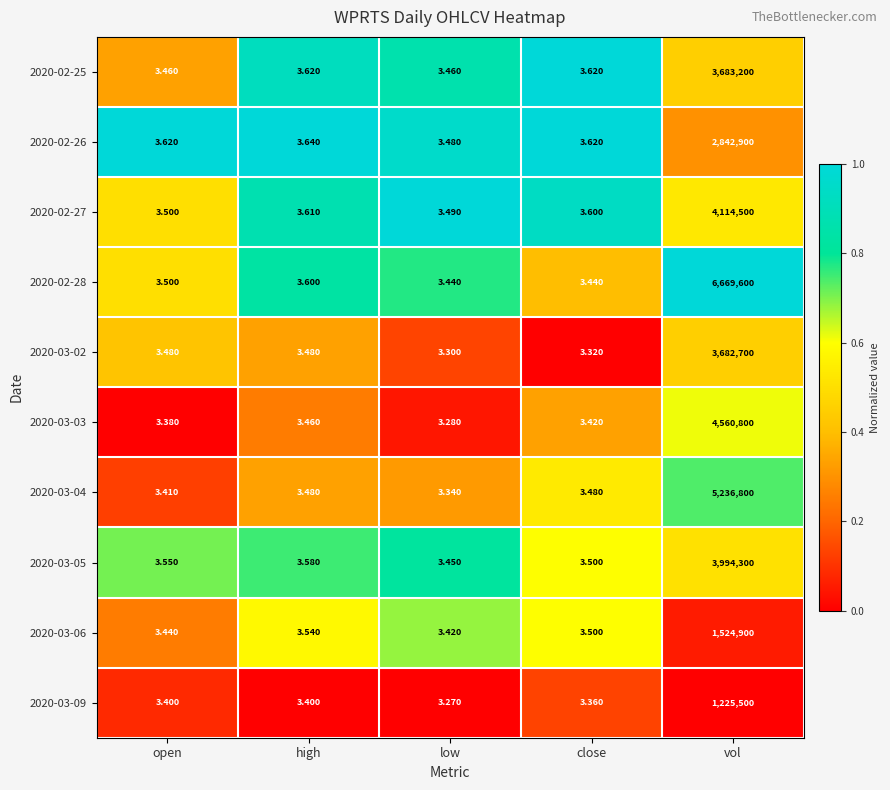

Rank the categories by 2020-03-05 value from lowest to highest.

low, close, open, high, vol